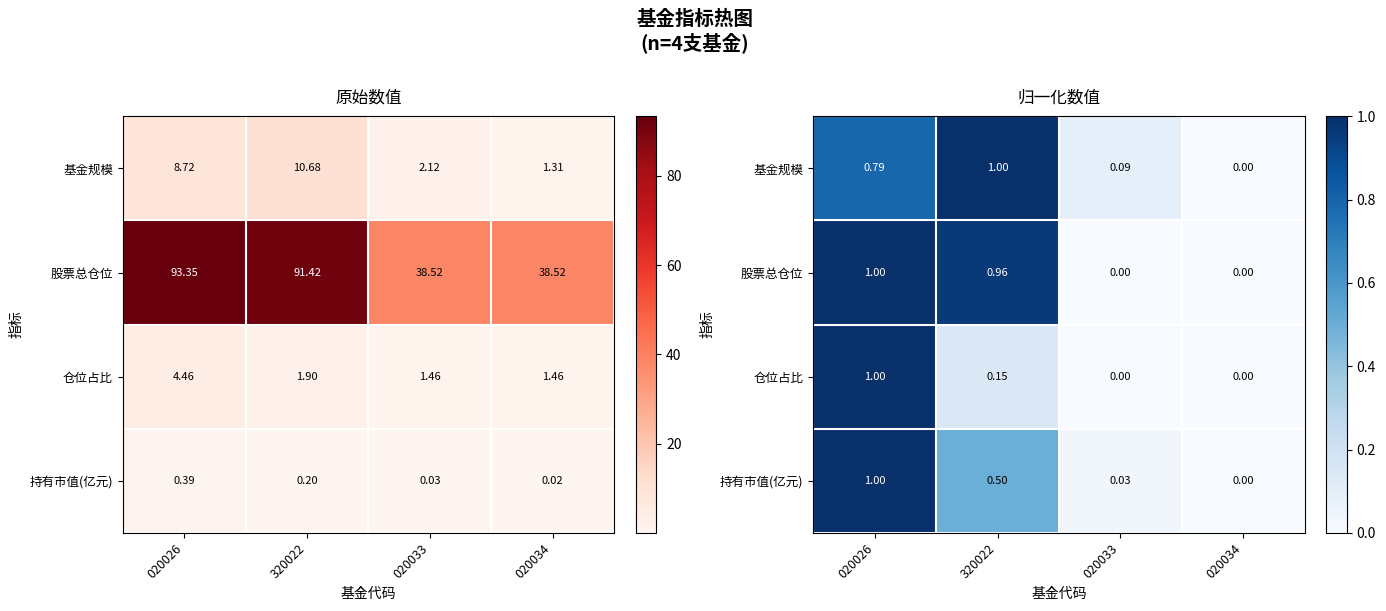

What is the average value of the 股票总仓位 series?

0.5